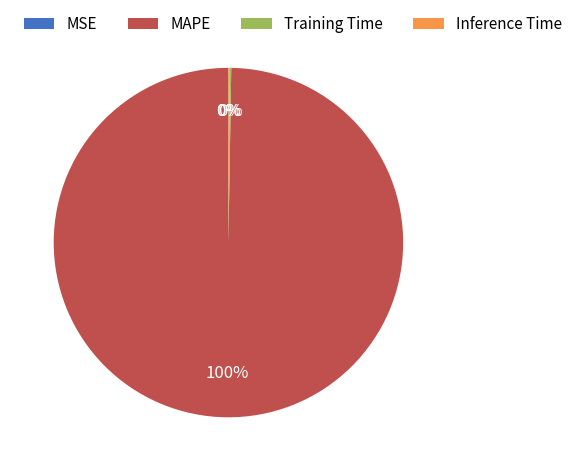

Is there any slice that represents more than half of the pie?

Yes